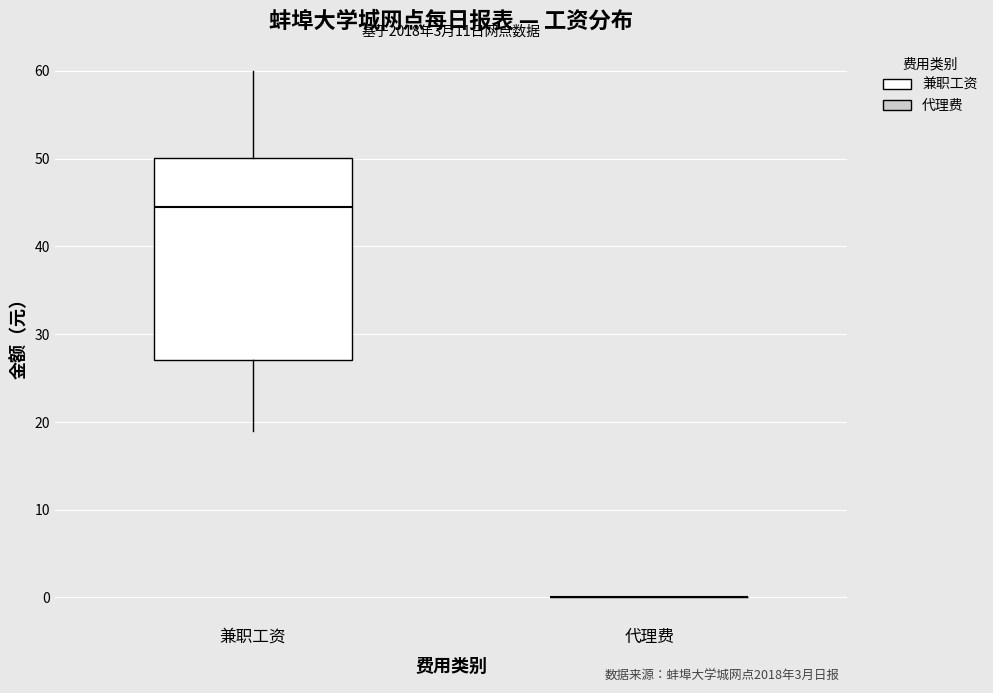

Where is the lower edge of the box for 兼职工资 on the y-axis? The values are not printed on the chart, so give them approximately, as read against the axis.

27